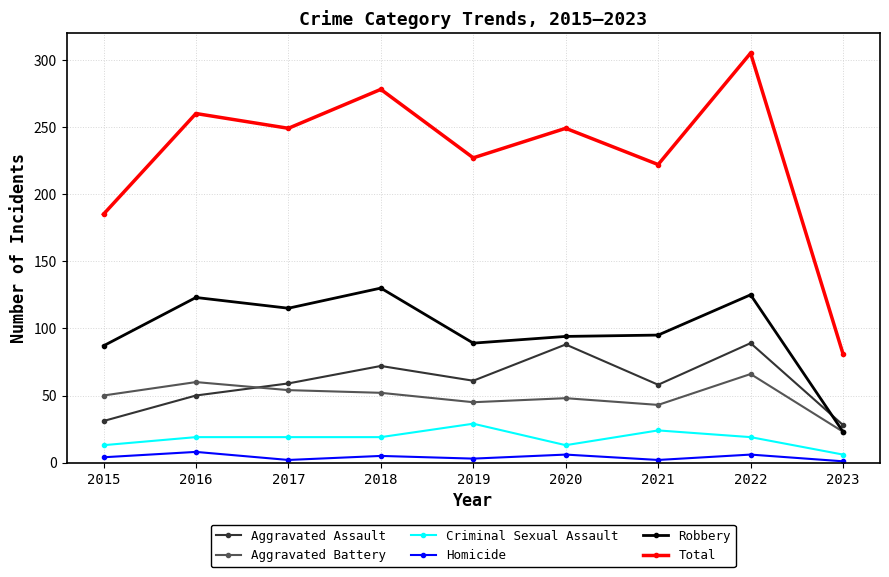

How many times do Aggravated Assault and Robbery cross each other?

1